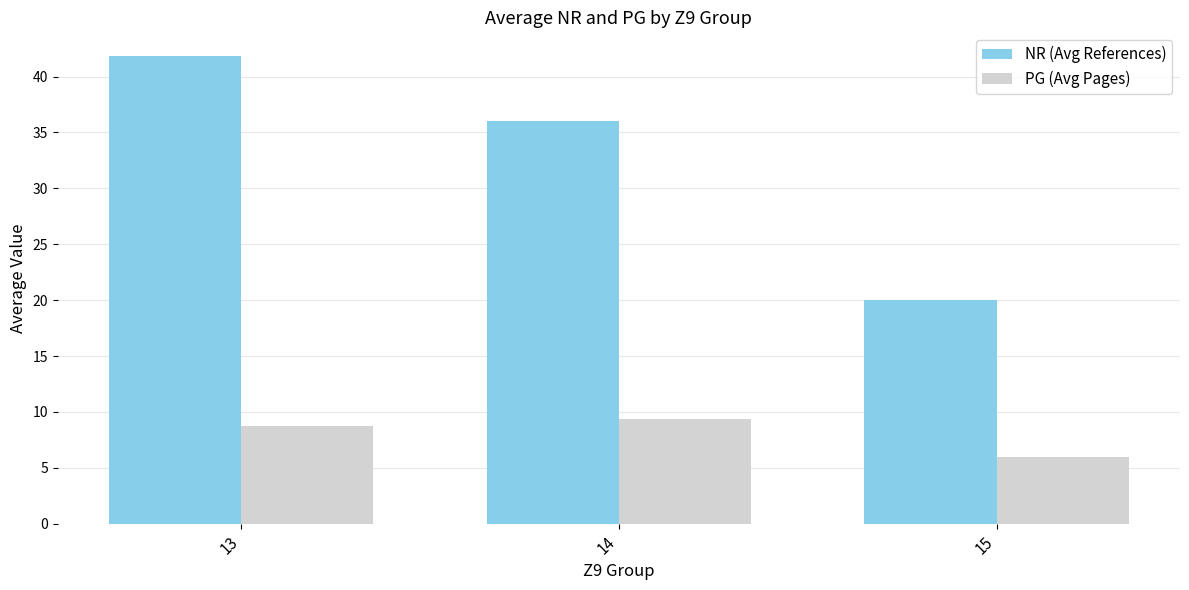

How many groups of bars are there?

3